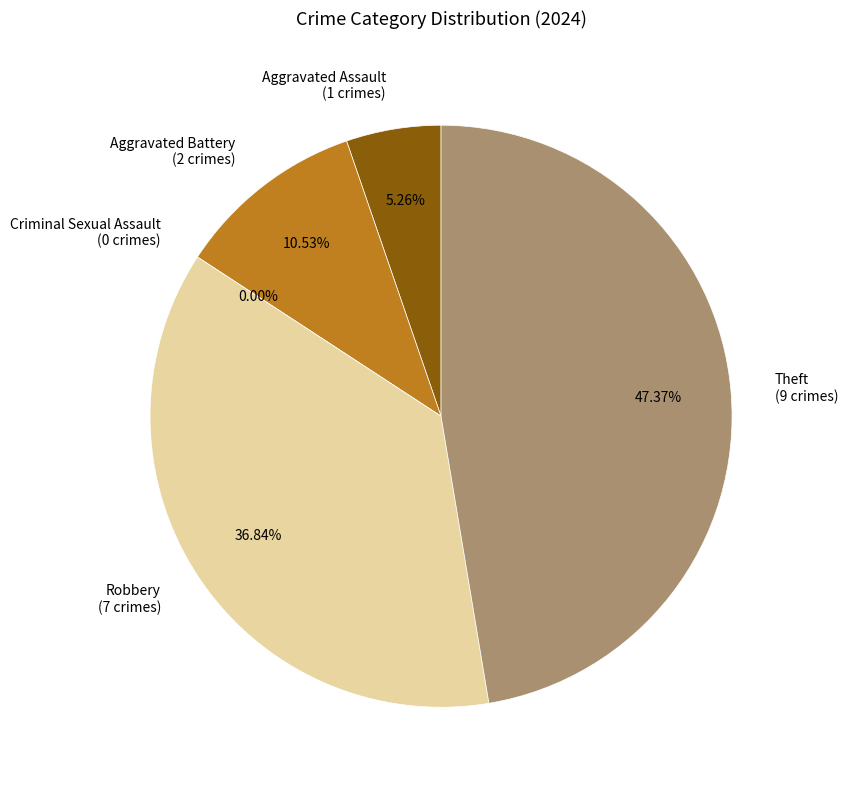

What portion of the pie excludes Criminal Sexual Assault?

100.0%